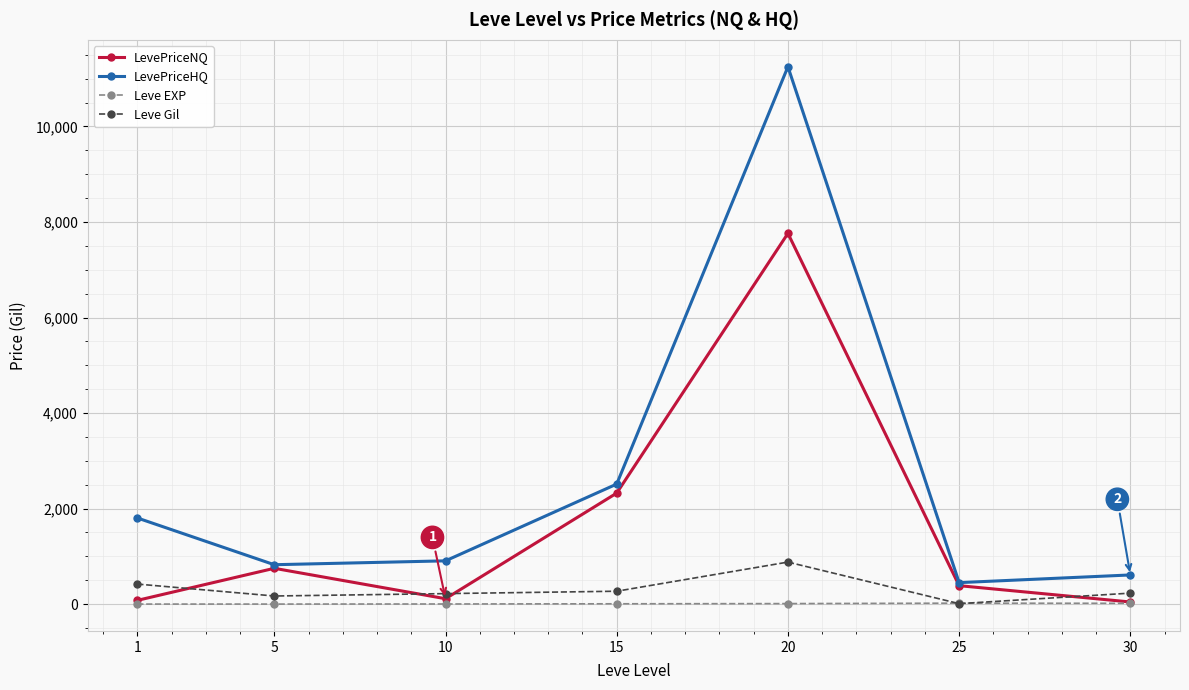

What is the difference between the LevePriceNQ values at 30 and 10?

68.7